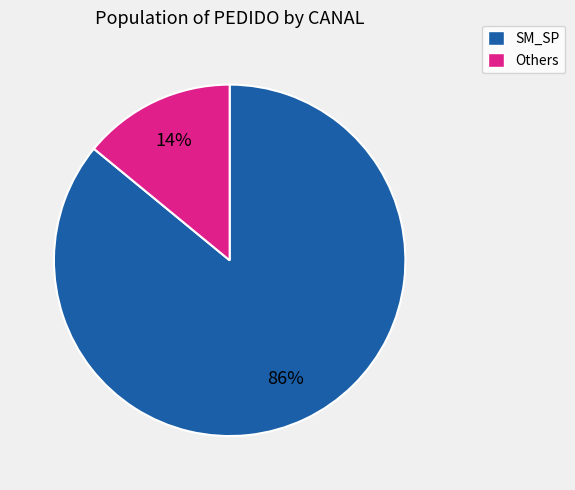

To the nearest percent, what is the difference between the largest and smallest slice percentages?

72%